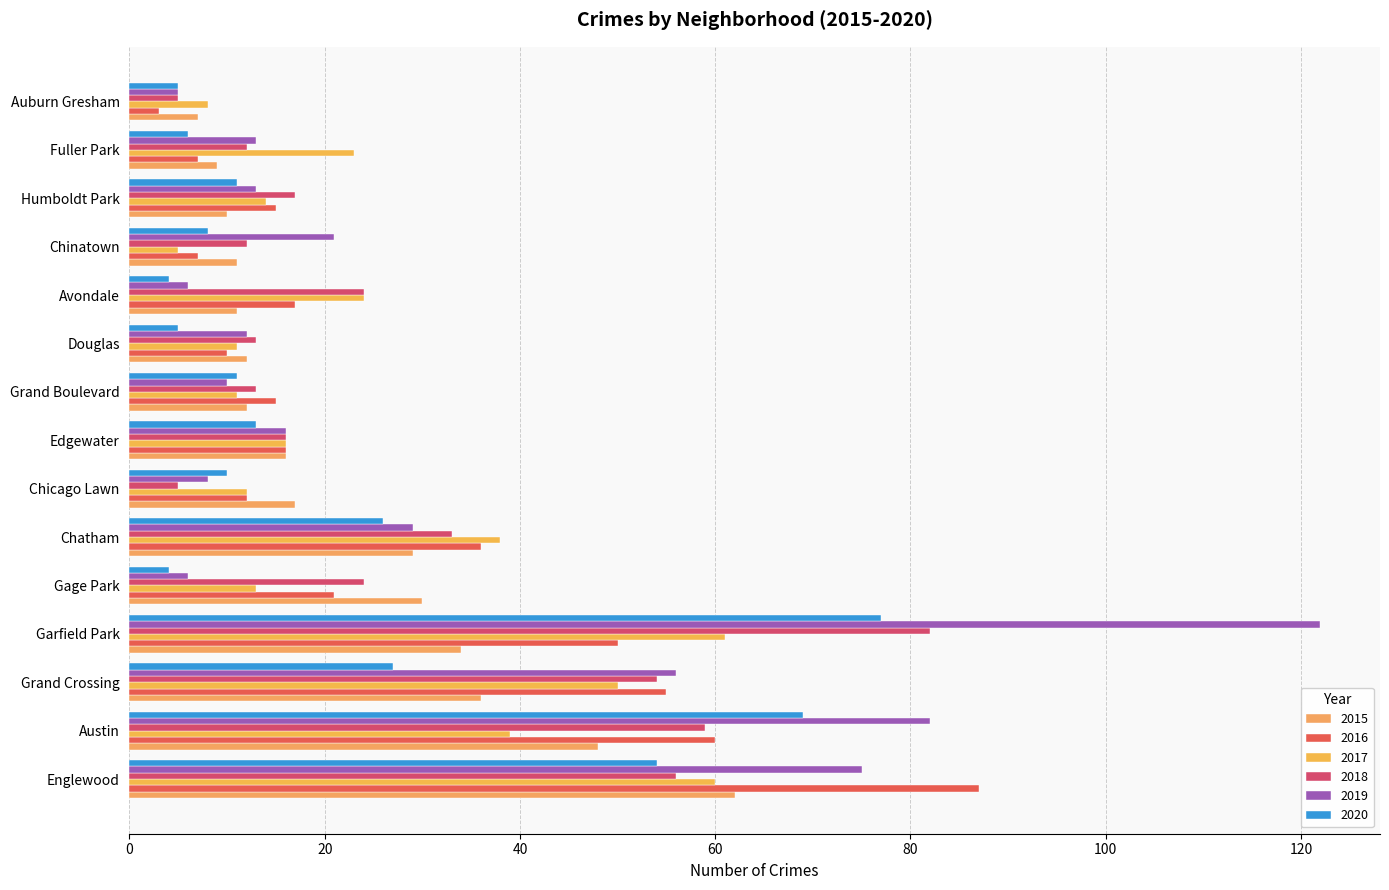

How many series are shown in this chart?

6